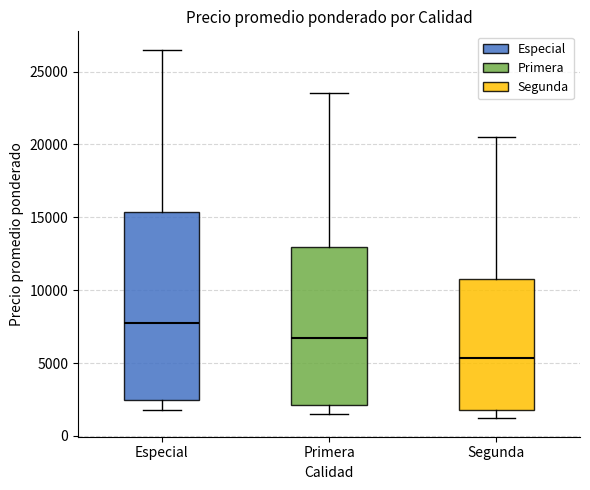

Reading left to right, read every box against the y-axis: the position of its median line, the range the box covers, and the ends of its whiskers. The values are not printed on the chart, so give them approximately, as read against the axis.

Especial: median 8000, box 2500 to 15500, whiskers 2000 to 26500
Primera: median 6500, box 2000 to 13000, whiskers 1500 to 23500
Segunda: median 5500, box 1500 to 11000, whiskers 1000 to 20500